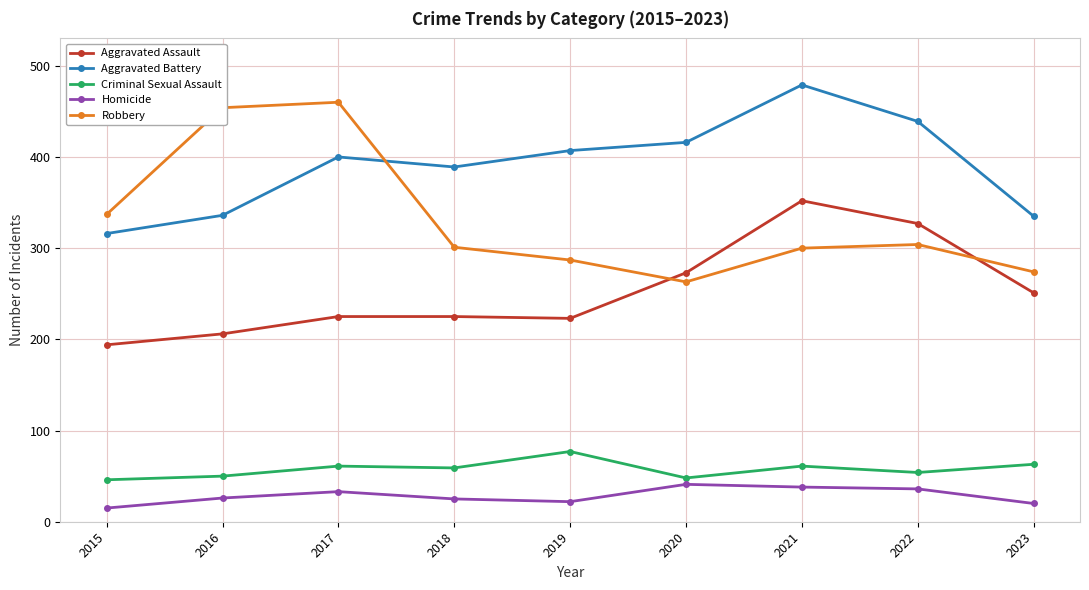

What is the difference between the highest and lowest values at 2020?

375